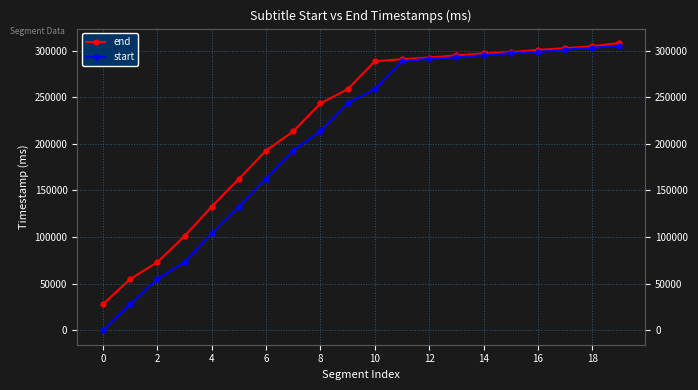

What is the difference between the second highest and second lowest values in the start series?

274960